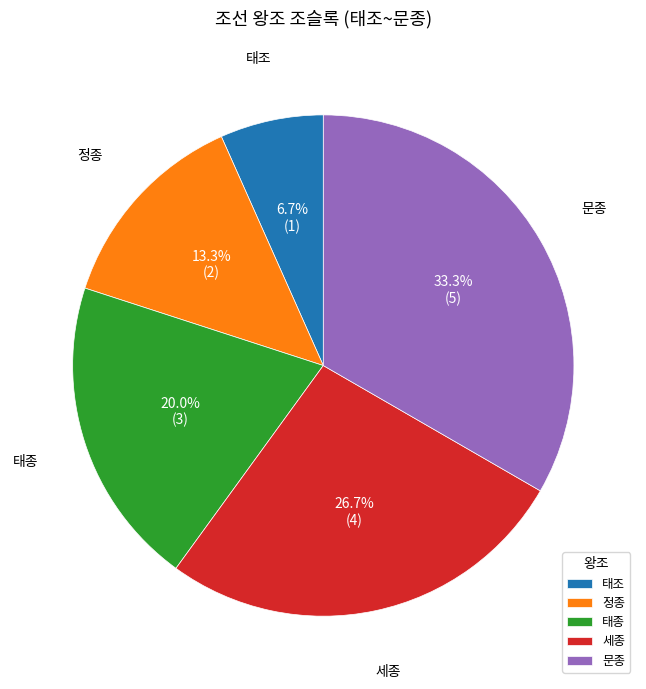

Which slice is the smallest?

태조